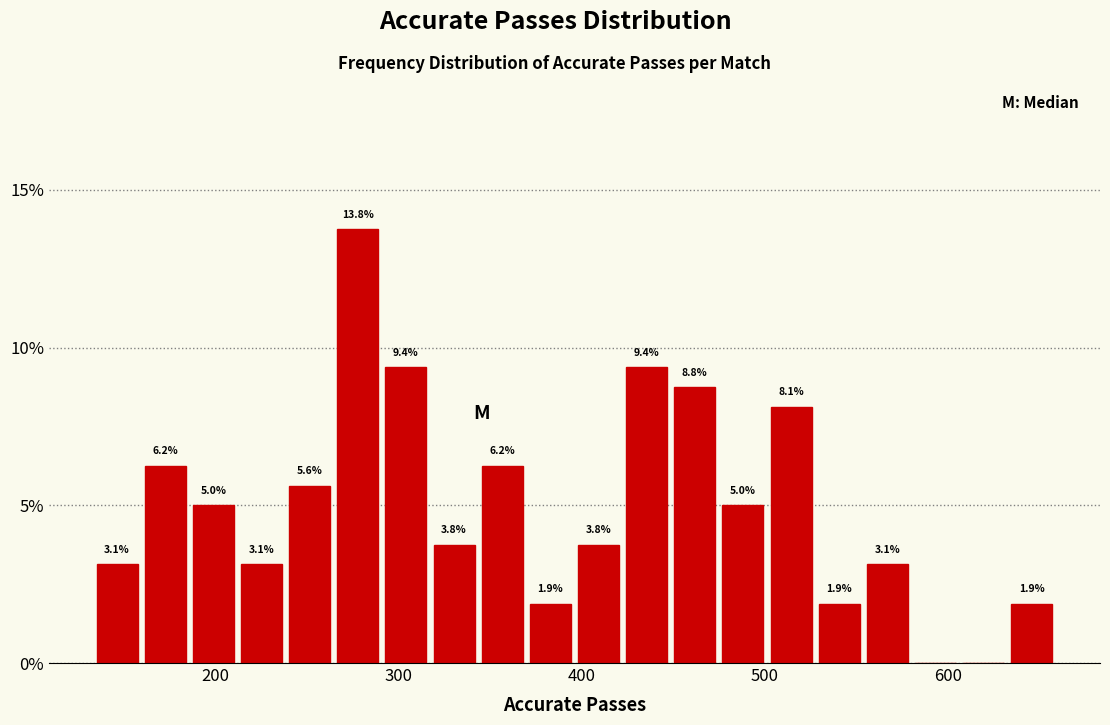

Around what value on the x-axis is the tallest bar? Give the approximate position of its centre, as read against the axis.

280